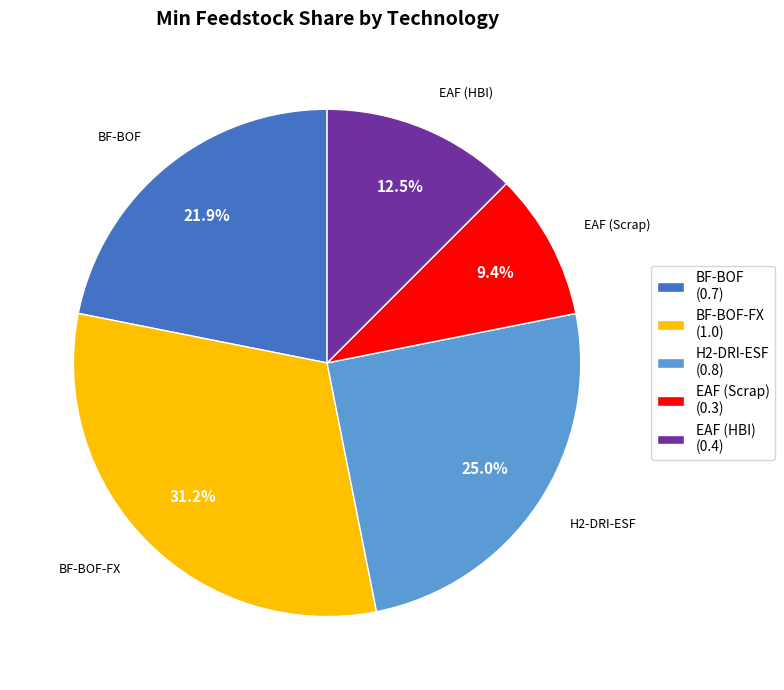

True or false: BF-BOF accounts for 22% of the total.

True